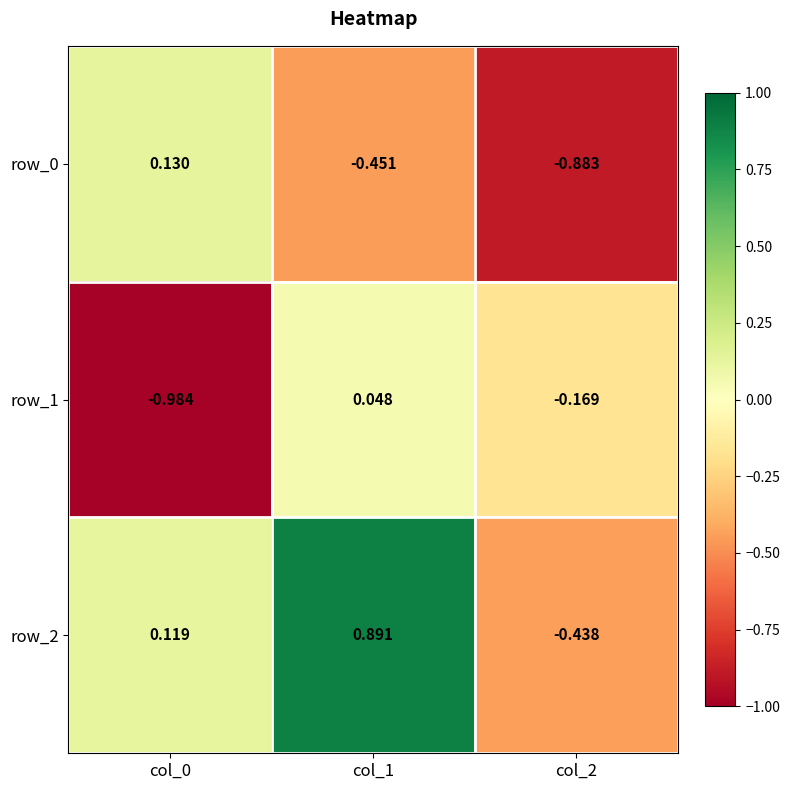

What is the total value across all series at col_2?

-1.5